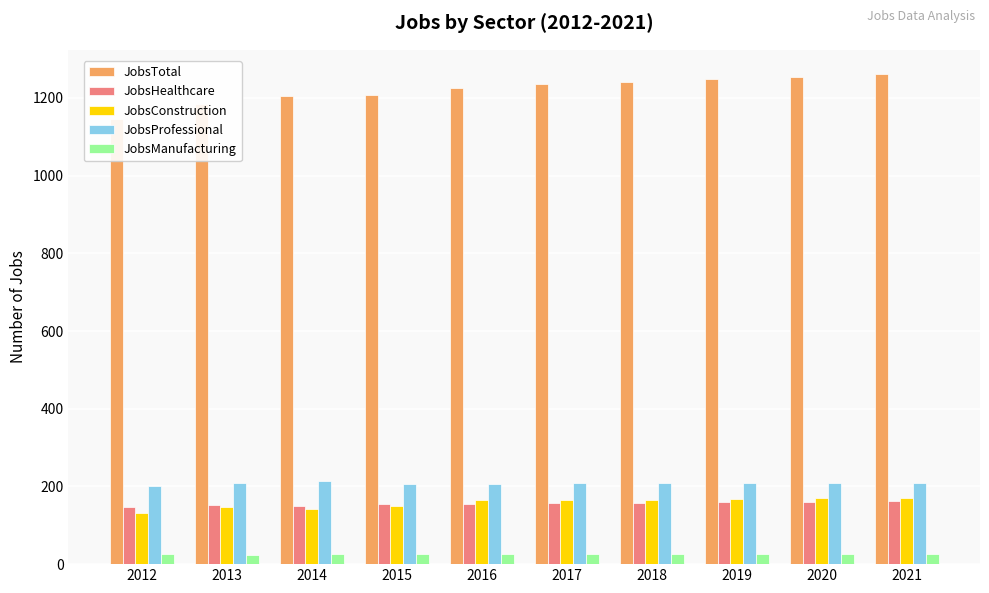

What is the difference between the maximum and minimum values in the JobsProfessional series?

13